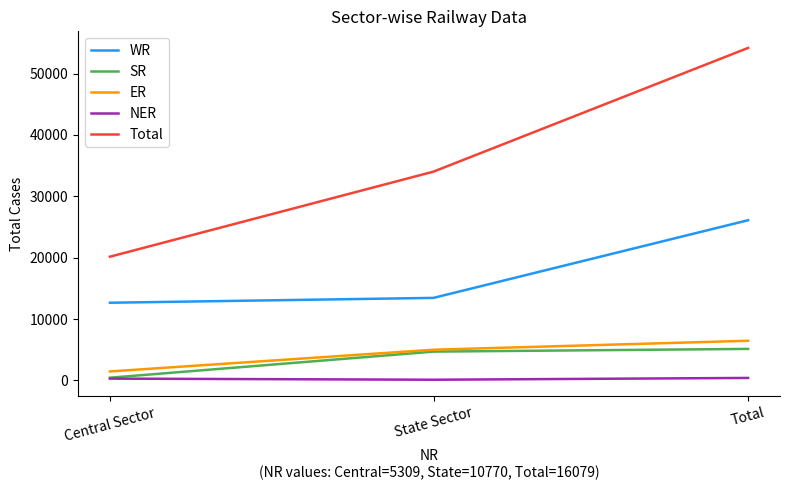

Which series has the largest range (max minus min)?

Total